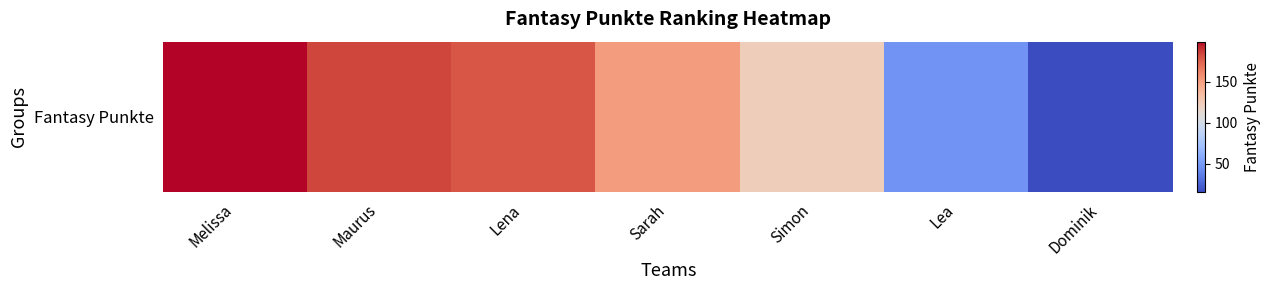

Reading left to right, transcribe all the data shown in this chart.

Melissa=199	Maurus=184	Lena=179	Sarah=151	Simon=123	Lea=47	Dominik=15